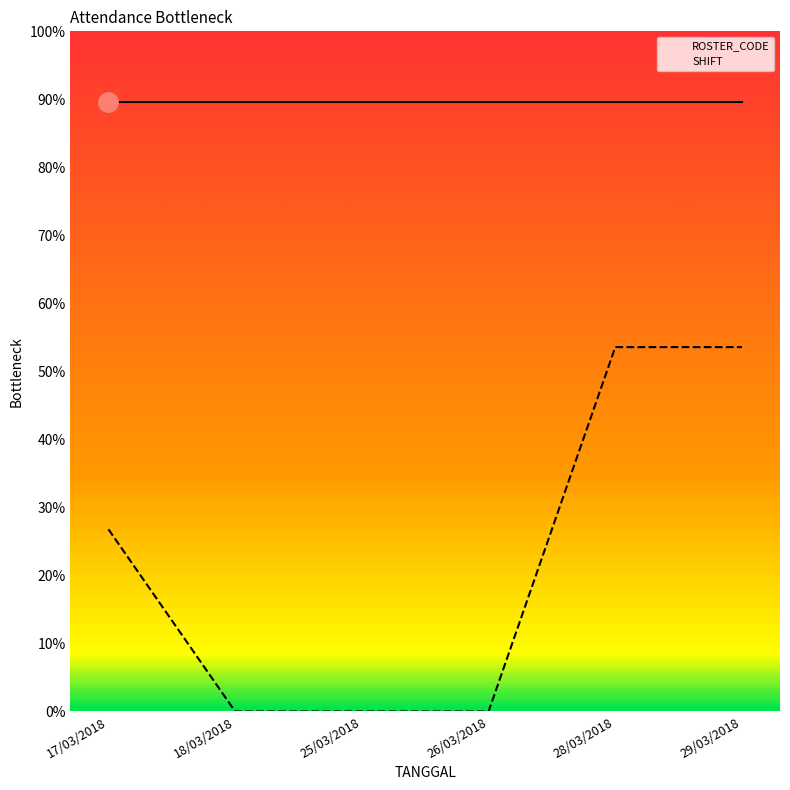

What are all the series names shown in the legend?

ROSTER_CODE, SHIFT